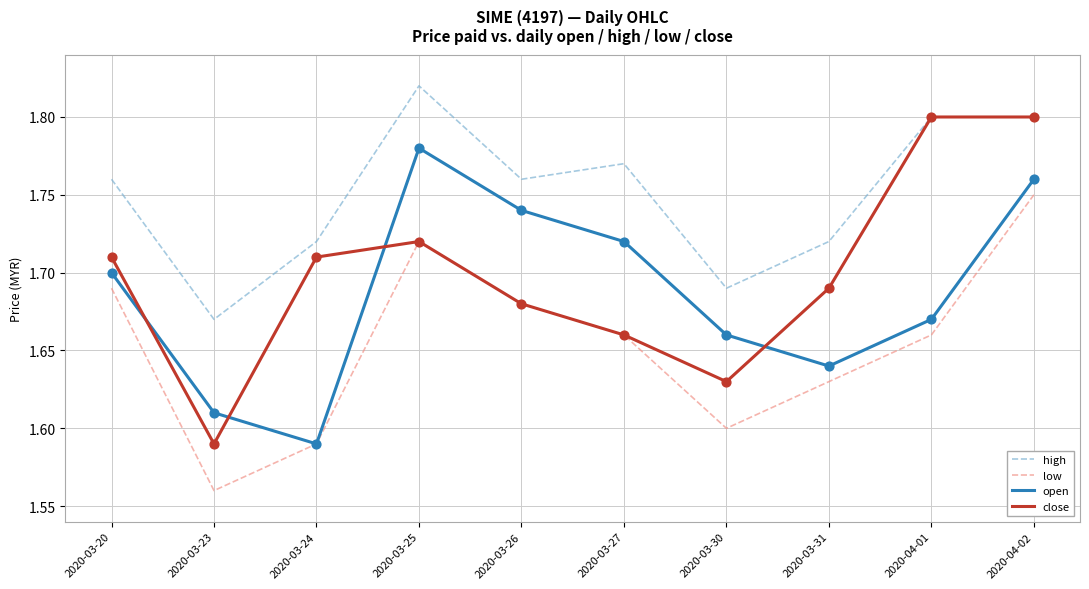

What are all the series names shown in the legend?

high, low, open, close